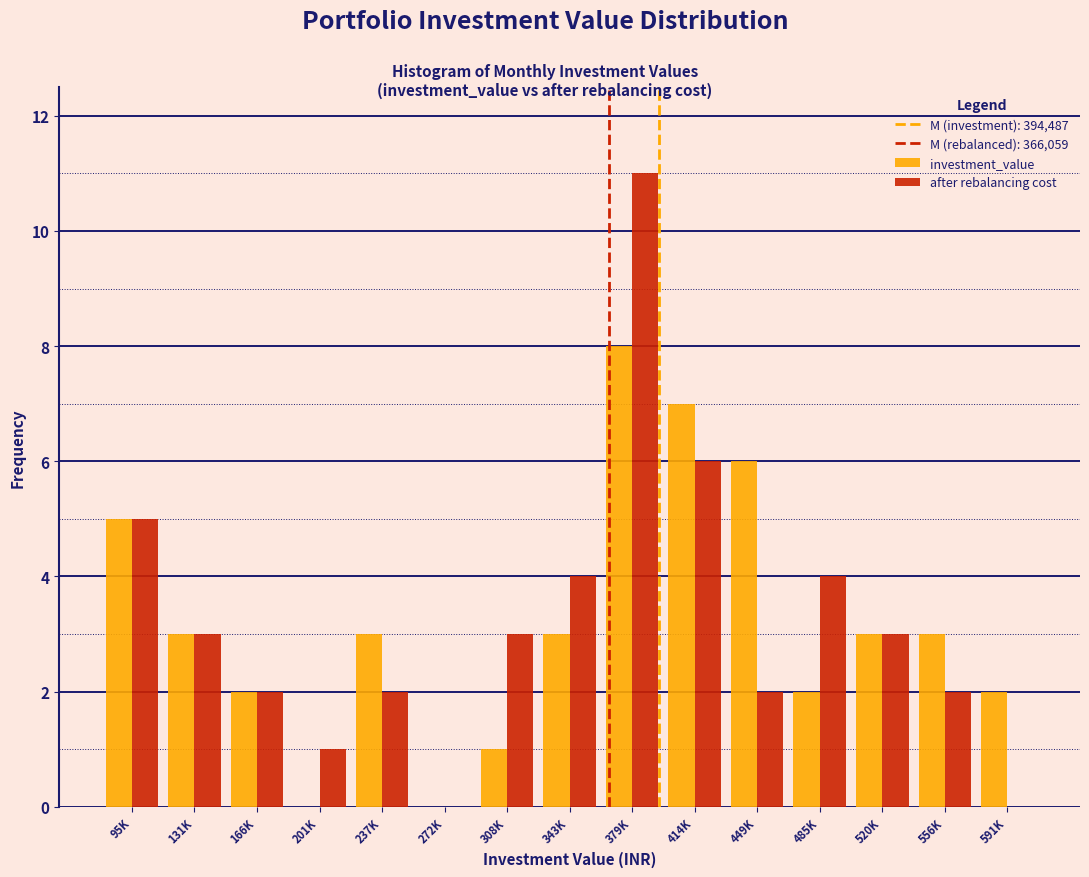

Reading left to right, extract all data points from this chart.

investment_value: 95K=5	131K=3	166K=2	201K=0	237K=3	272K=0	308K=1	343K=3	379K=8	414K=7	449K=6	485K=2	520K=3	556K=3	591K=2
after rebalancing cost: 95K=5	131K=3	166K=2	201K=1	237K=2	272K=0	308K=3	343K=4	379K=11	414K=6	449K=2	485K=4	520K=3	556K=2	591K=0